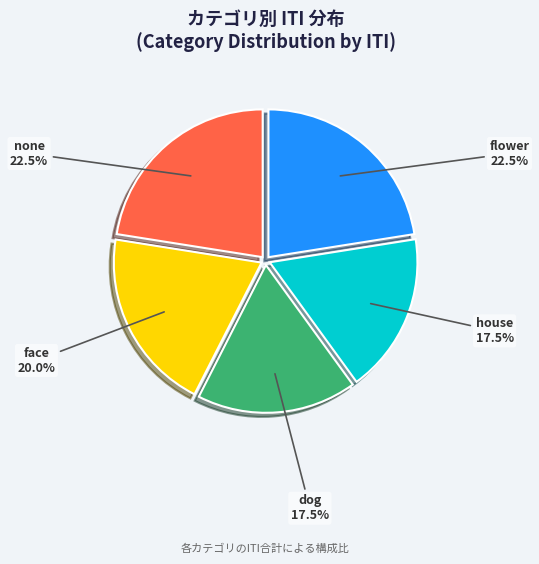

Is there a majority slice in this chart?

No